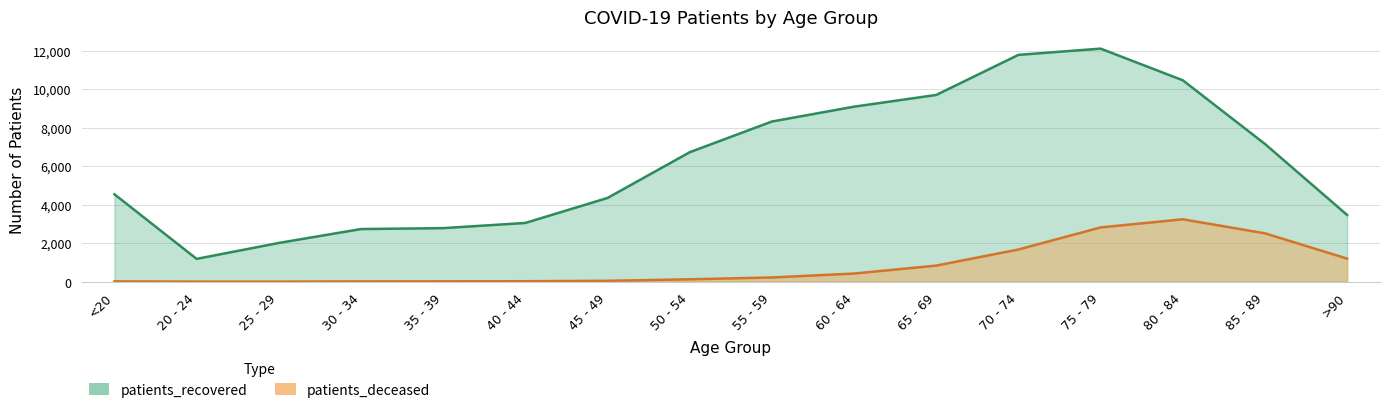

True or false: patients_recovered has more than 1 points higher than both neighbors.

False